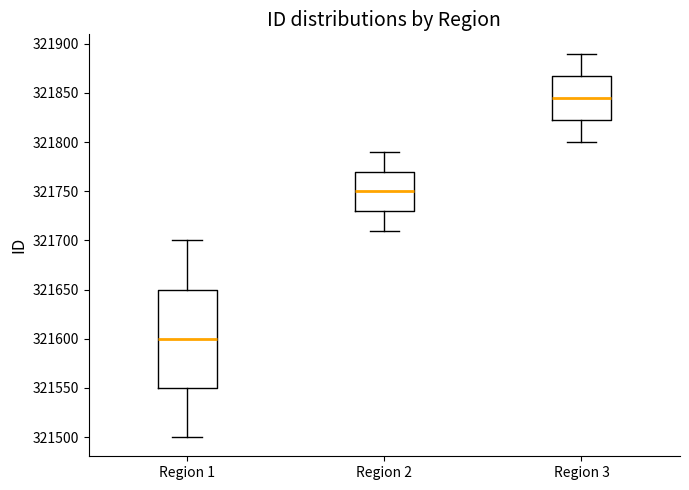

Which box has the highest median line?

Region 3